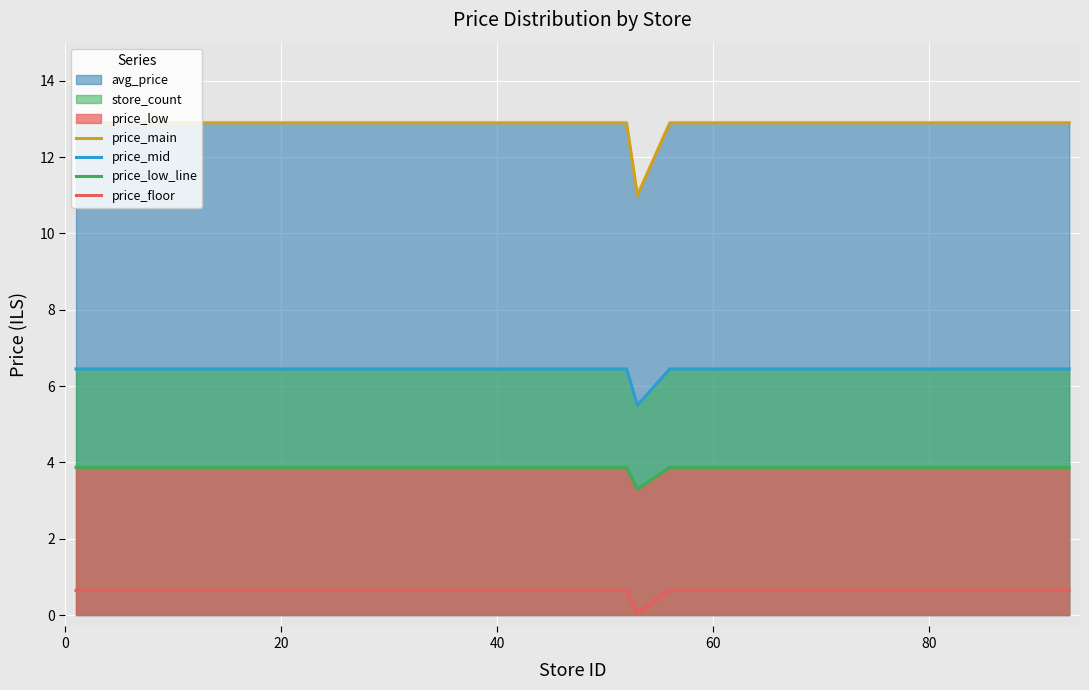

Which series has the largest total across all categories?

price_main